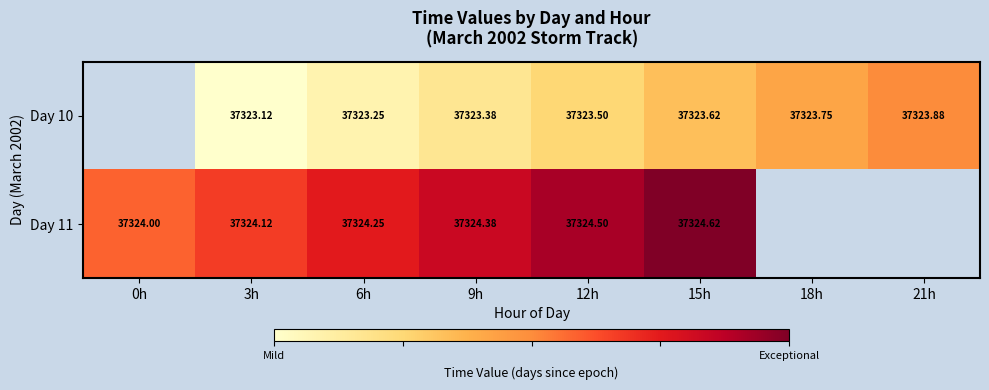

How many values in Day 10 are above zero?

7